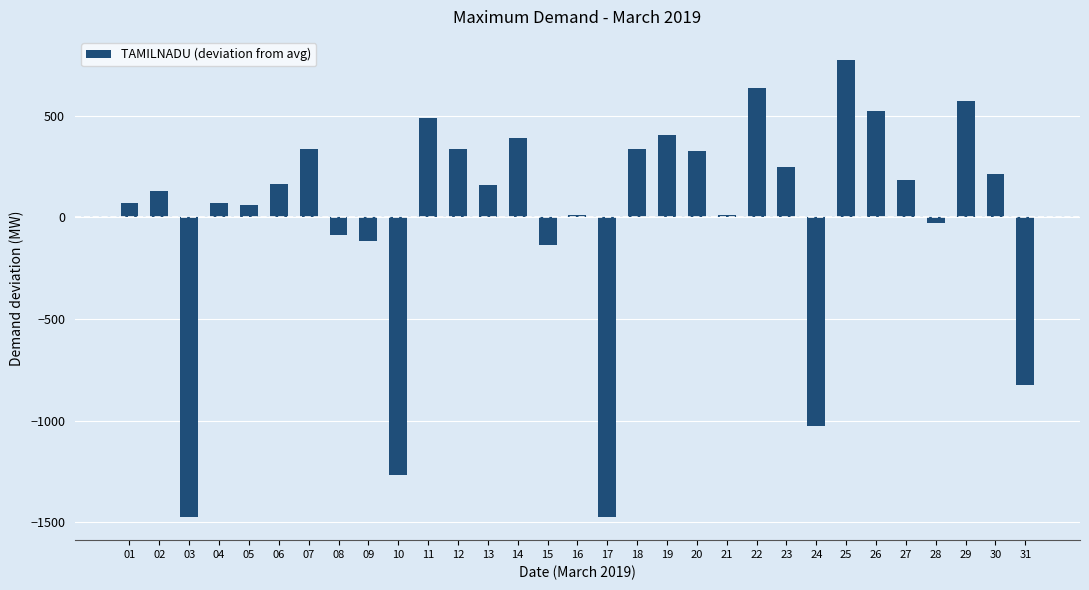

What is the difference between the maximum and second lowest values?

2247